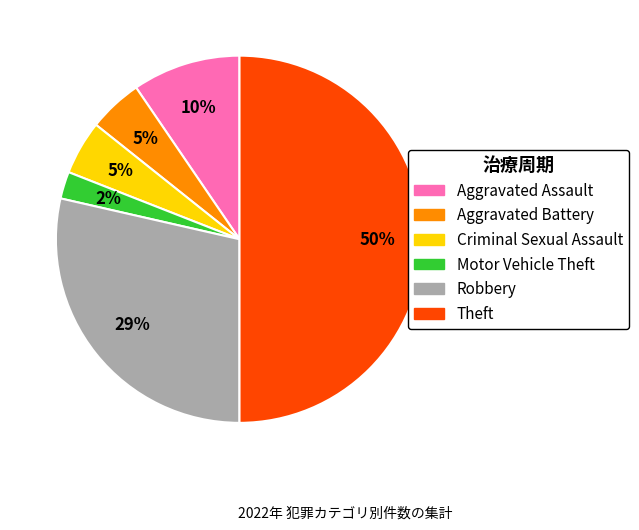

To the nearest percent, what is the average slice percentage?

17%